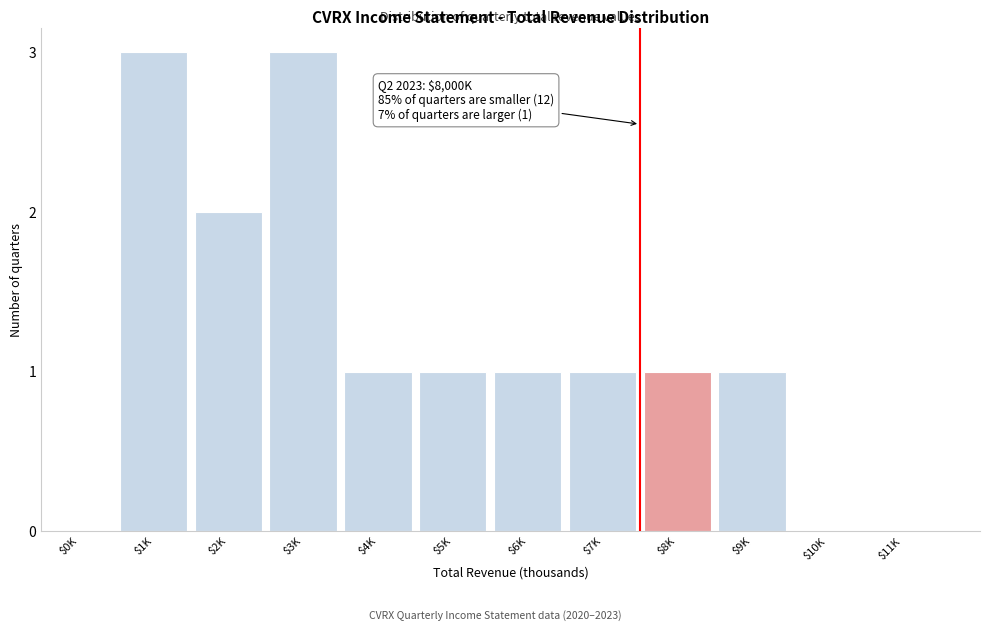

What is the sum of all values?

14